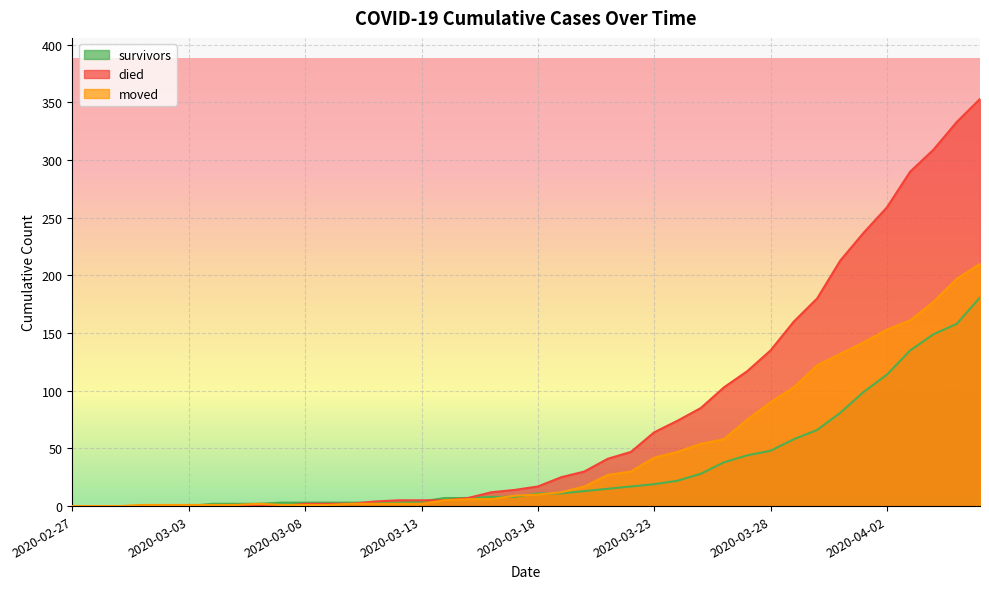

Is it true that died equals 309 at 2020-04-04?

True